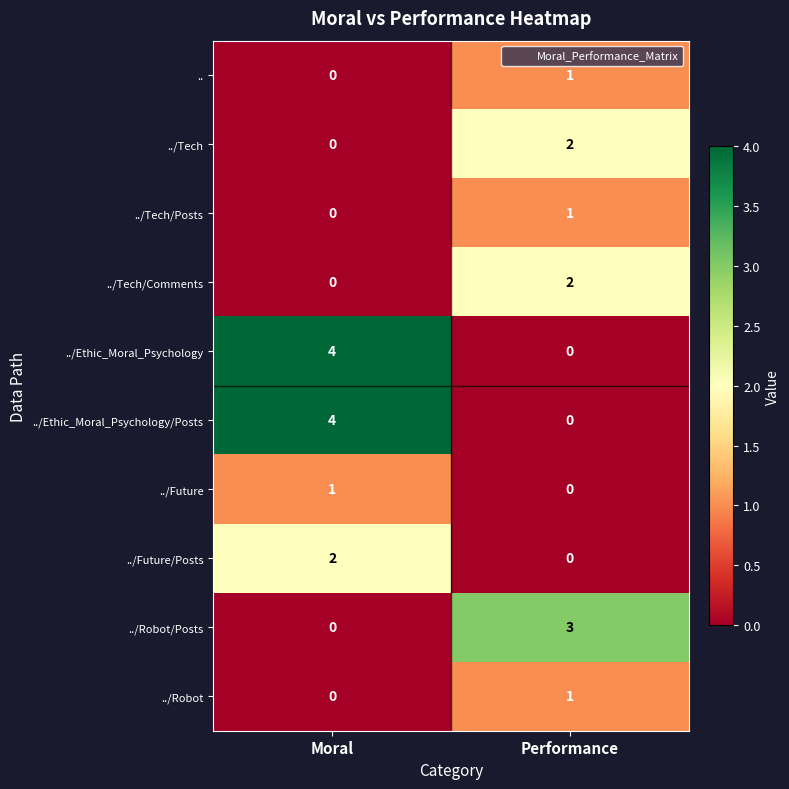

Which category has the highest value across all series?

Moral